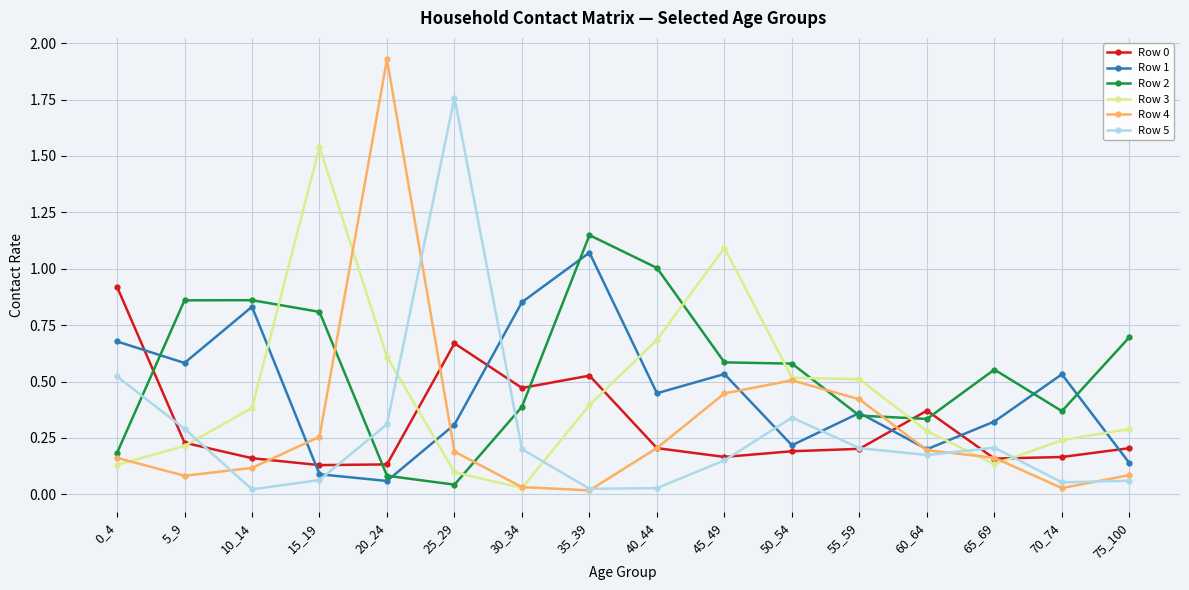

What is the sum of all Row 3 values?

7.1